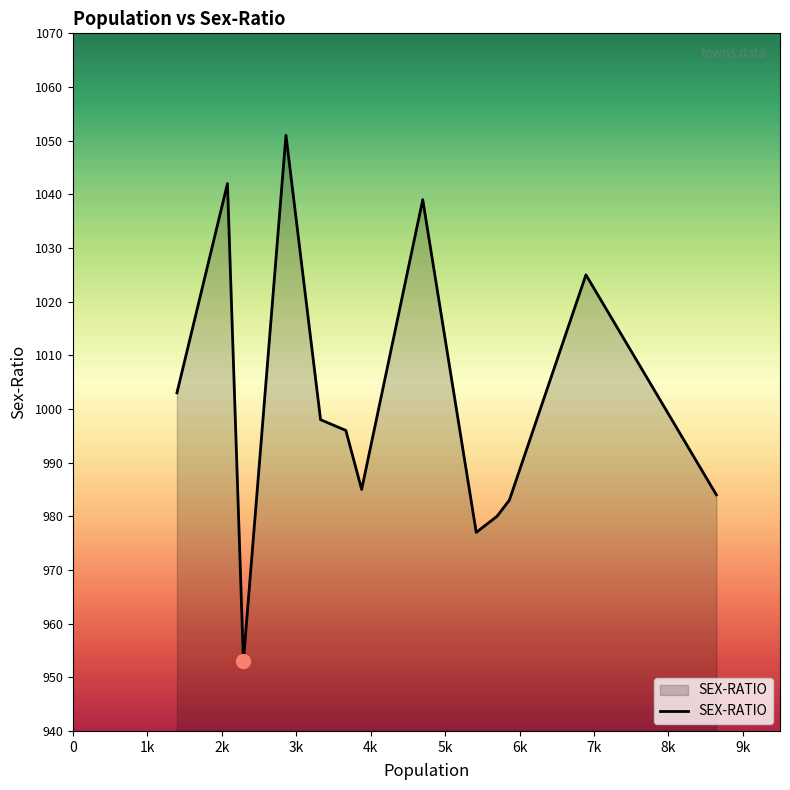

What is the difference between the maximum and minimum values?

98